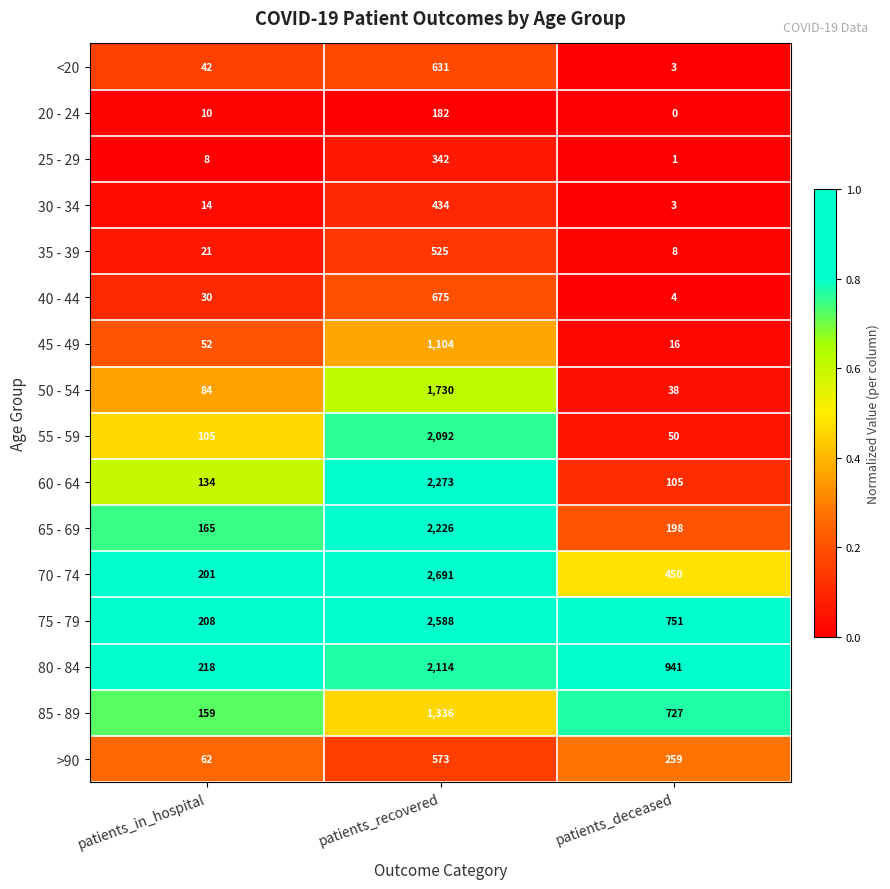

At which label is >90 closest to 317?

patients_deceased